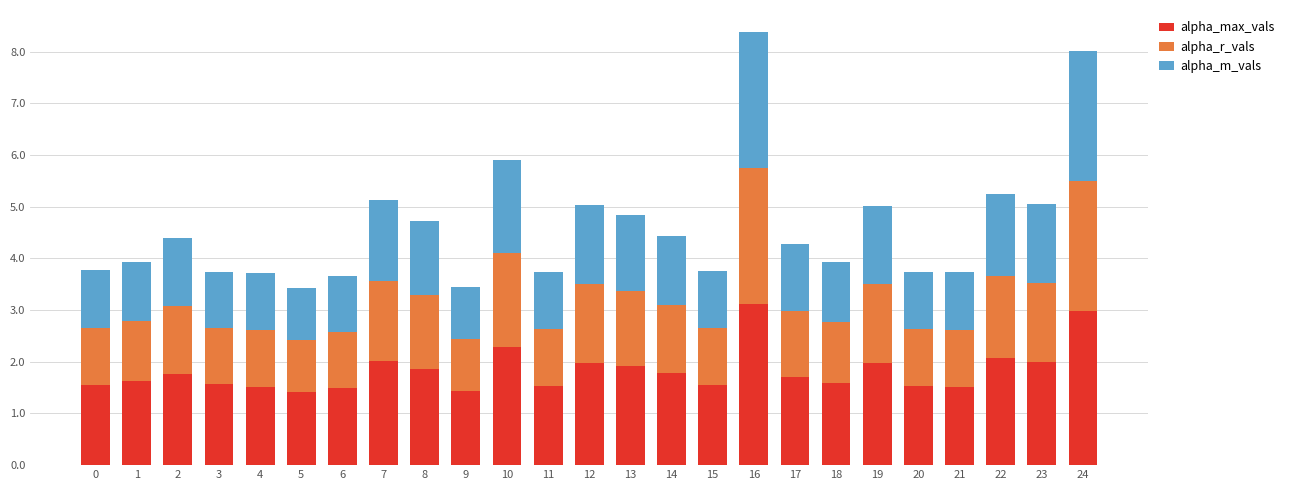

What is the total value across all series at 24?

8.0